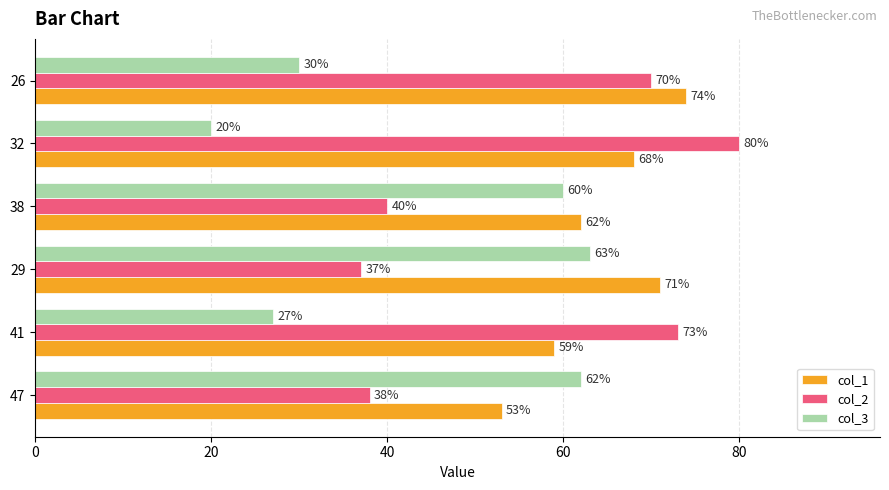

What is the difference between the col_1 values at 26 and 41?

15